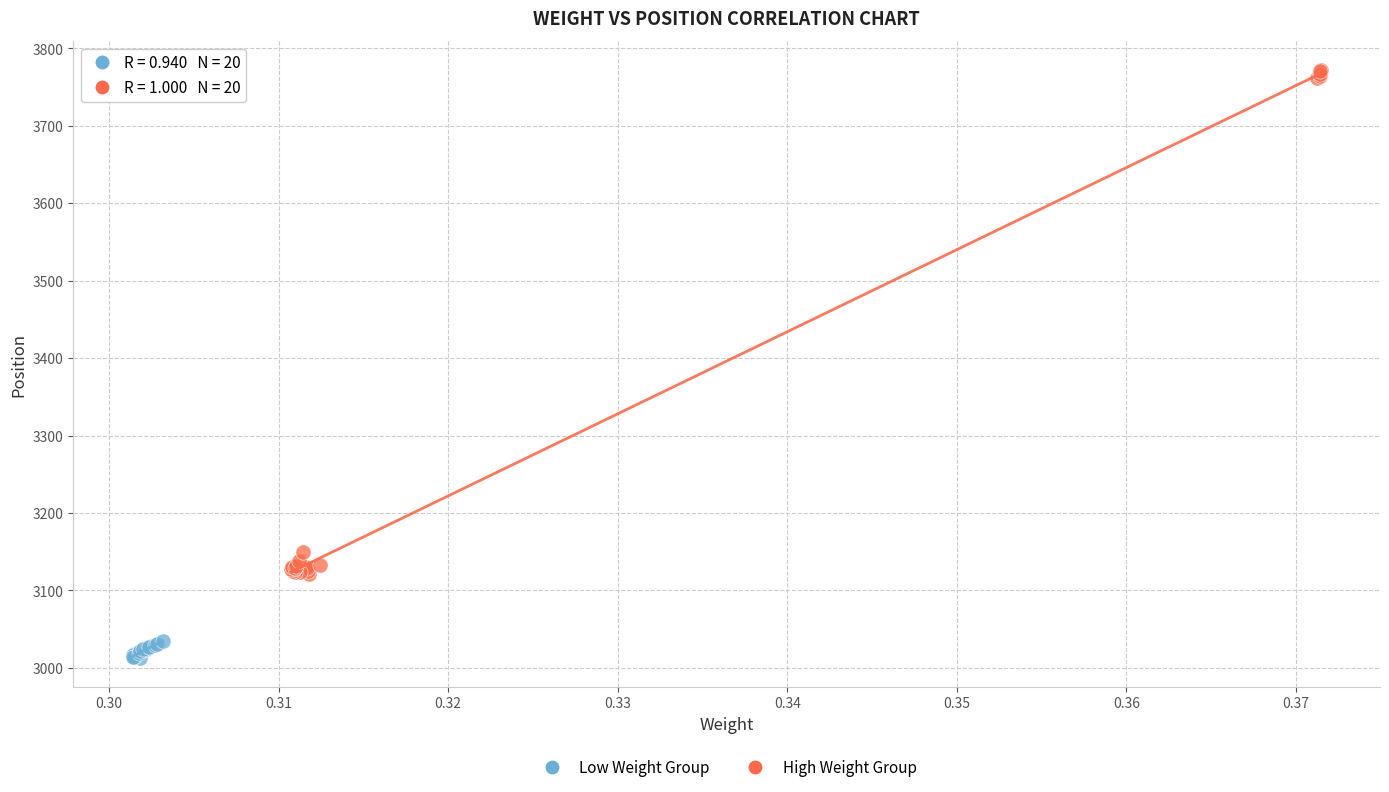

Which series contains the lowest Y value?

Low Weight Group